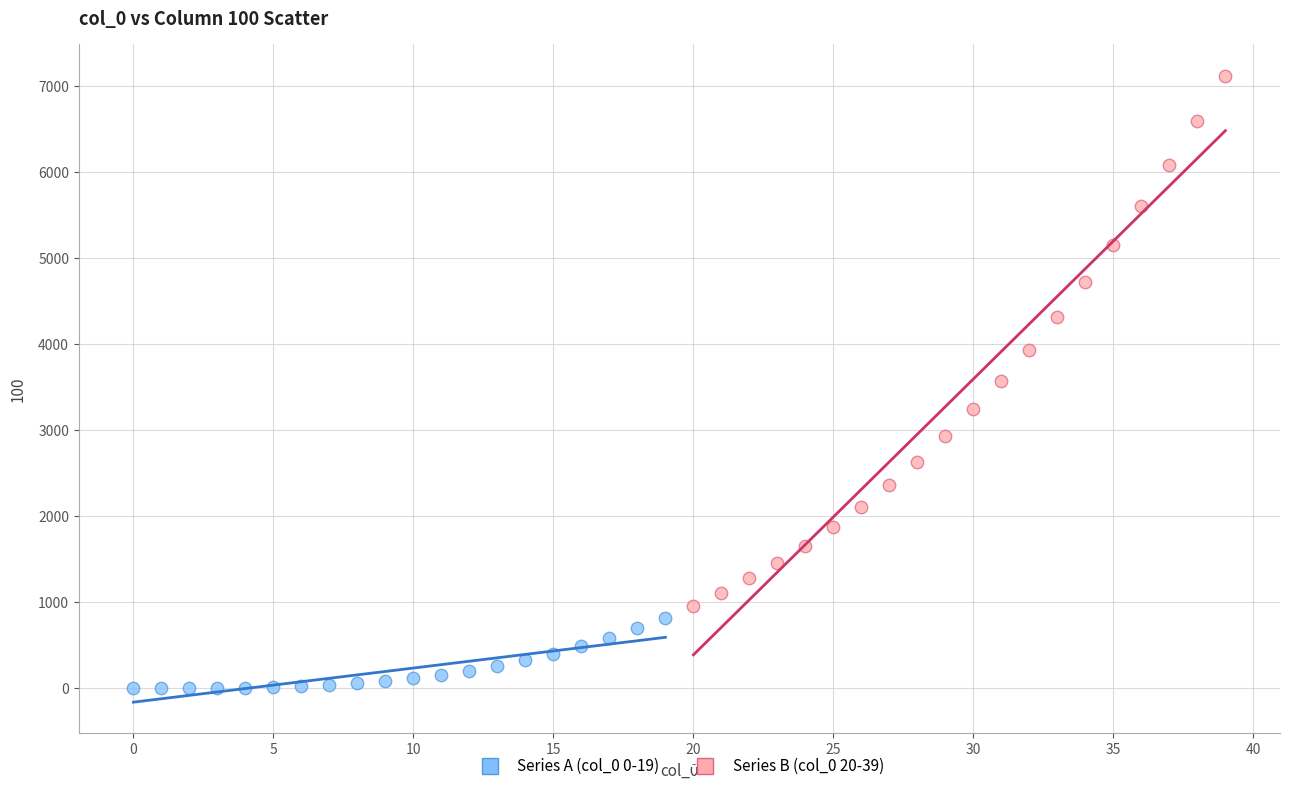

Which series contains the highest Y value?

Series B (col_0 20-39)